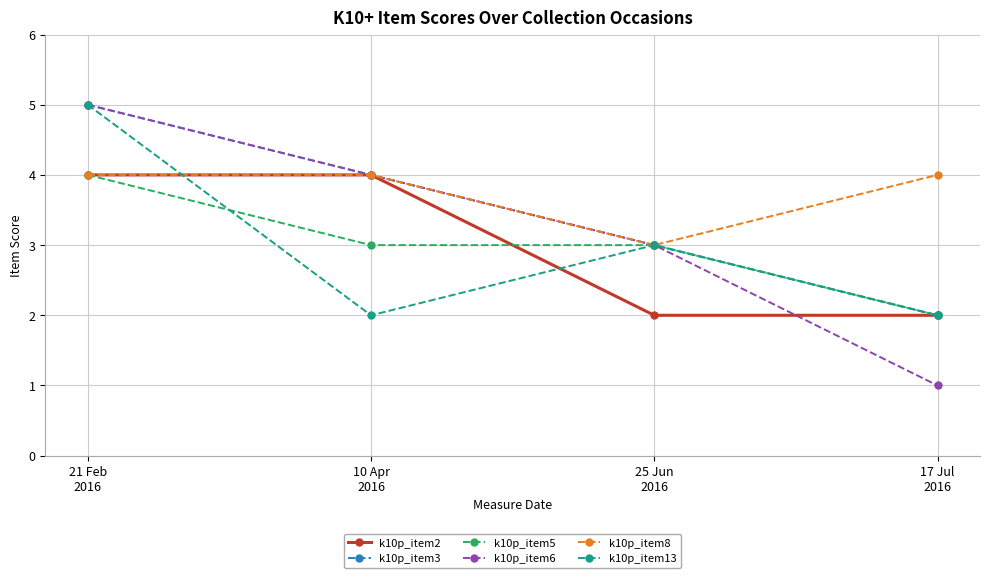

Which series has the largest total across all categories?

k10p_item8